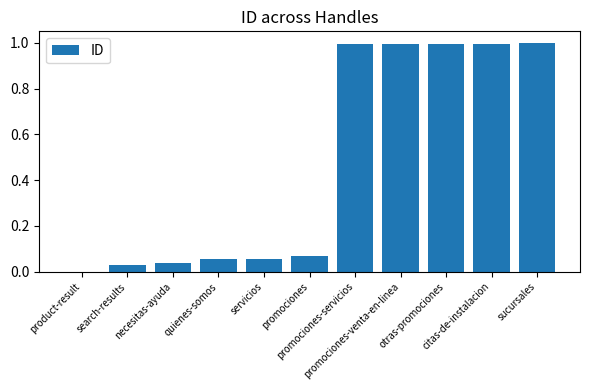

What is the sum of all values?

5.2